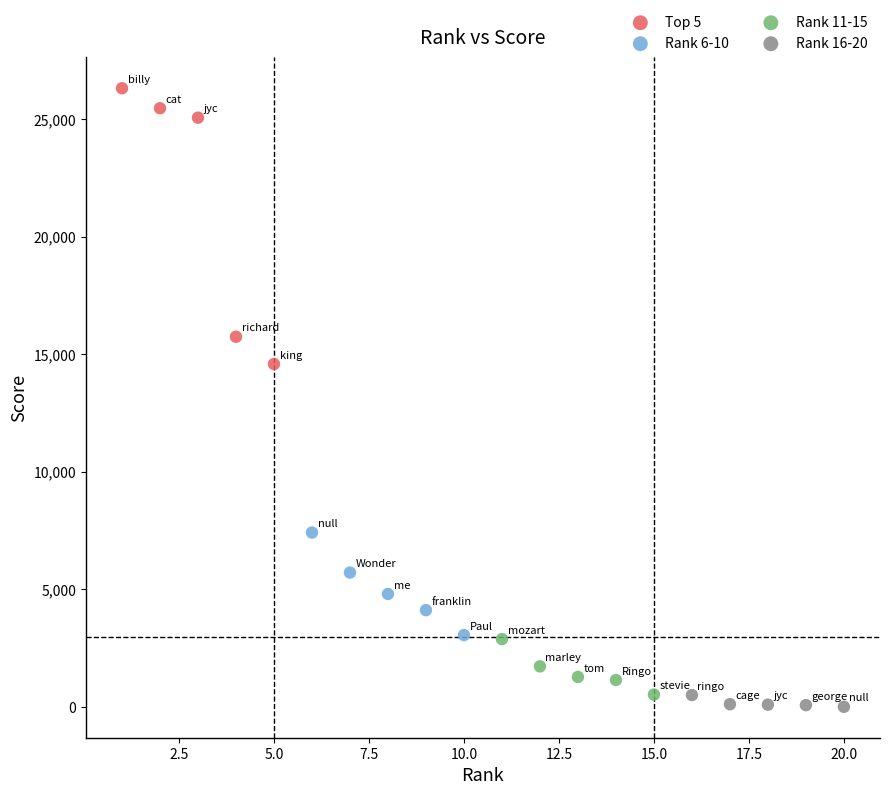

Which series contains the lowest Y value?

Rank 16-20